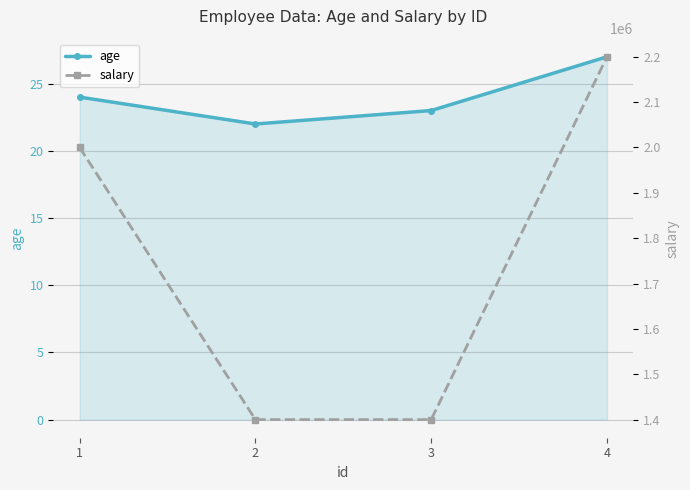

At which category does age reach its first local valley?

2